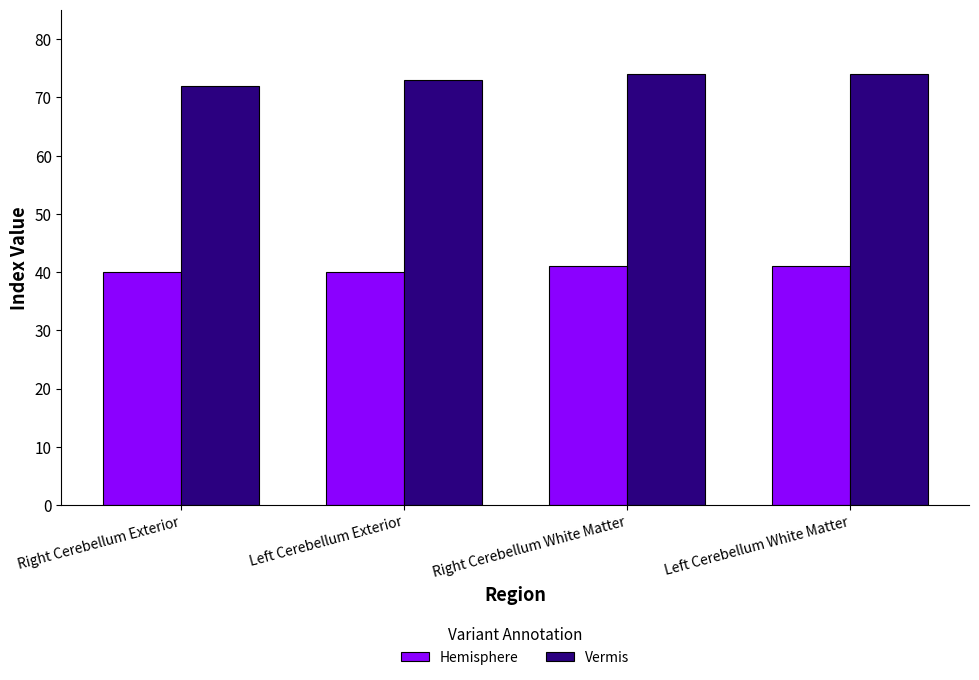

Which series has the largest total across all categories?

Vermis